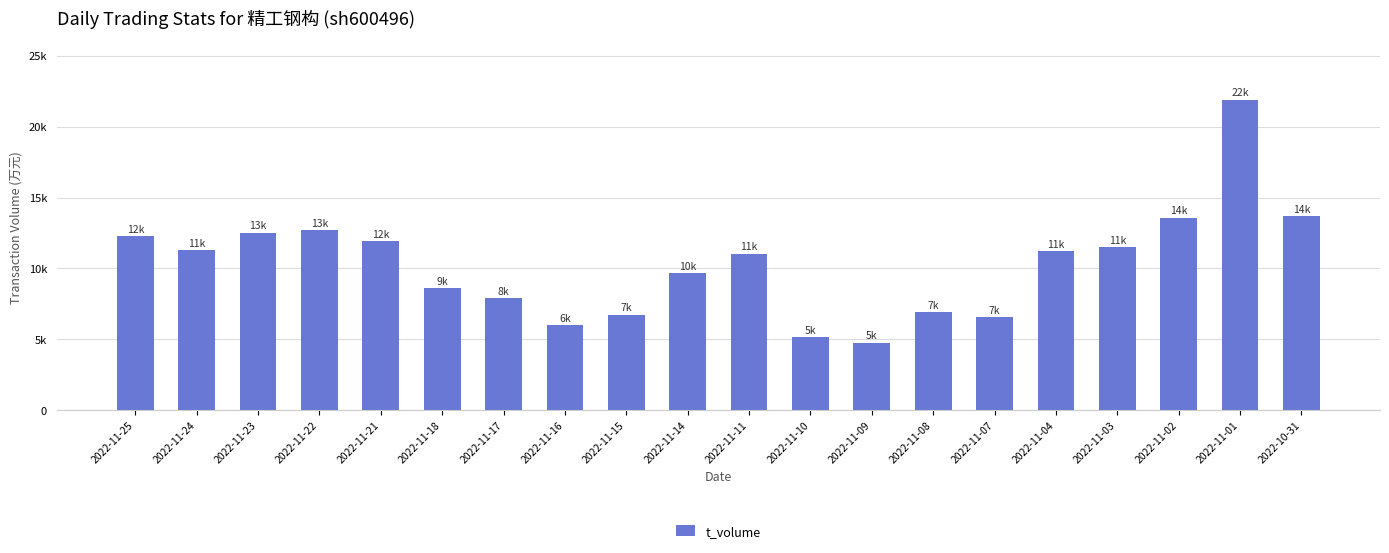

Does the chart contain any negative values?

No